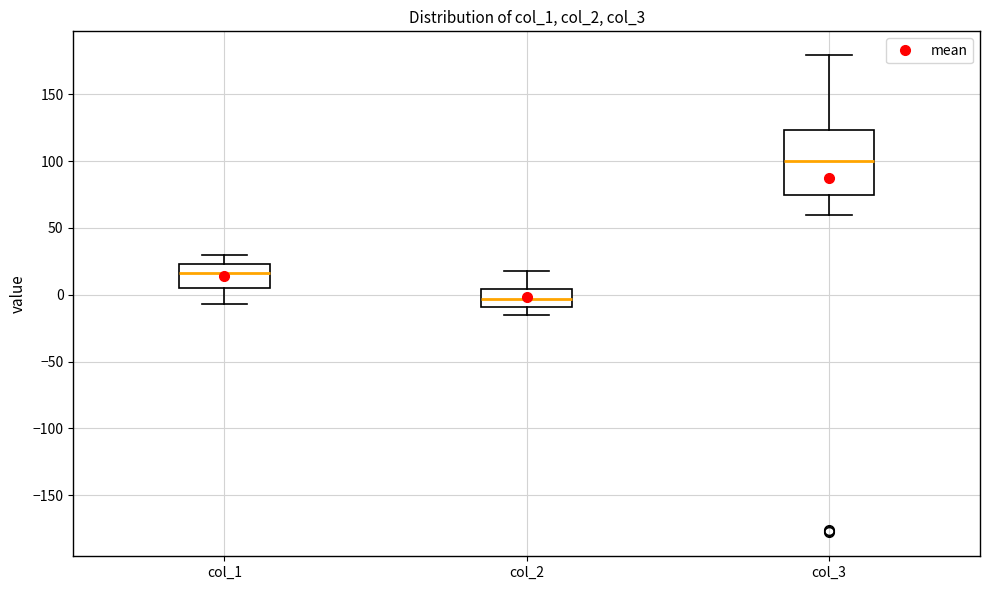

Which box's median line is the highest?

col_3